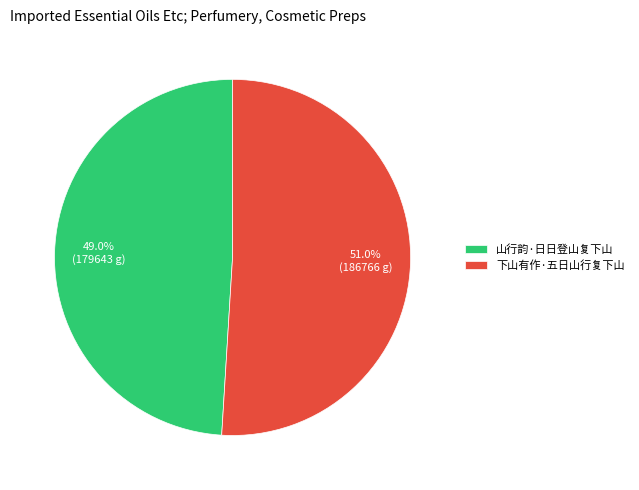

What is the majority slice?

下山有作·五日山行复下山